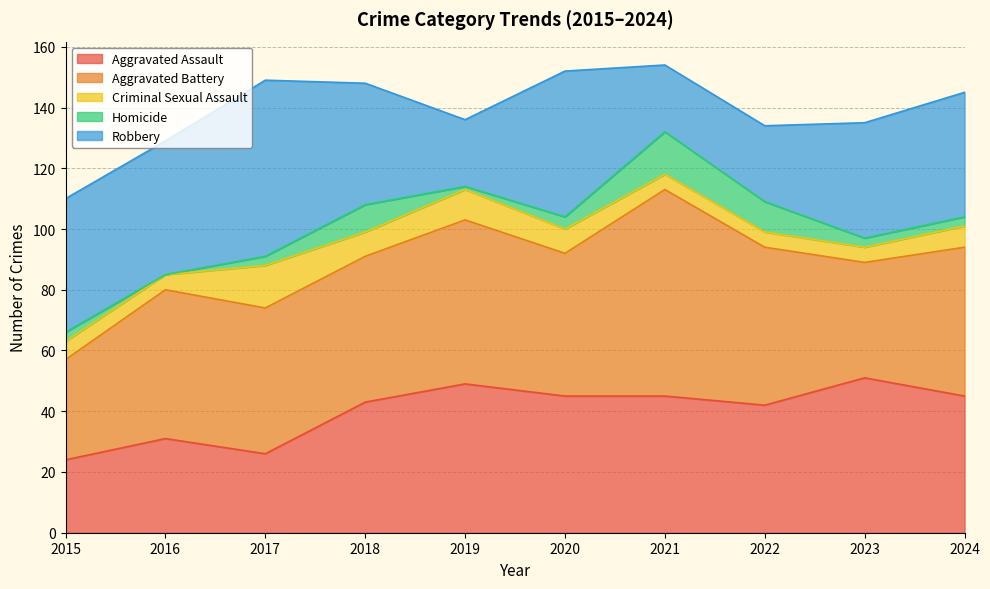

What is the value of the Aggravated Assault point at the 6th from the left?

45